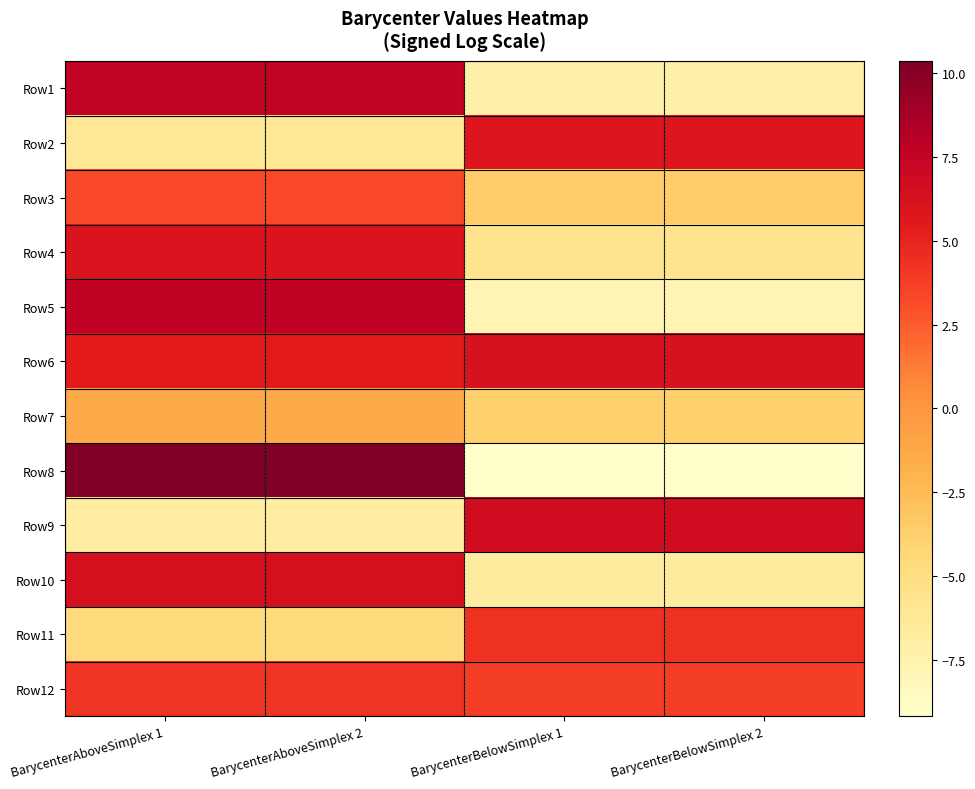

How many distinct data groups are displayed?

12